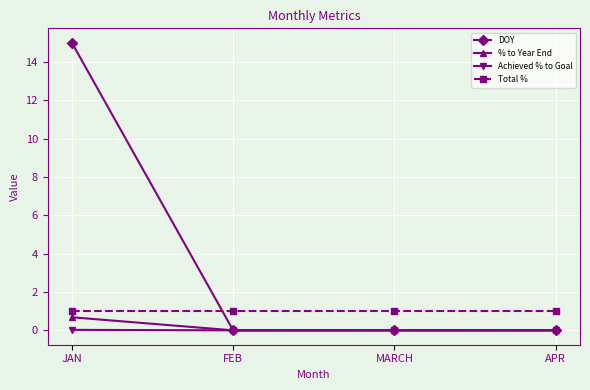

True or false: Achieved % to Goal has more than 2 points higher than both neighbors.

False